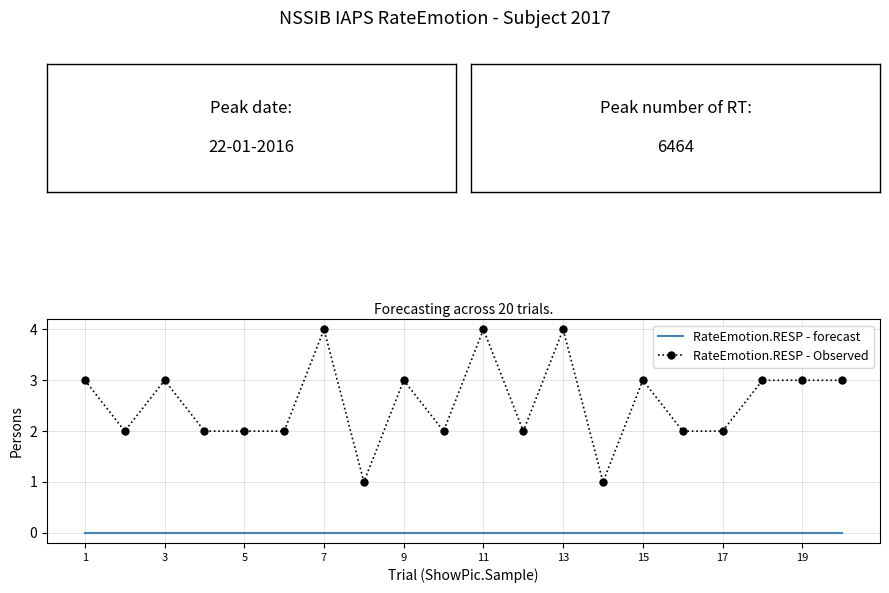

List the series in order of their peak value, highest first.

RateEmotion.RESP - Observed, RateEmotion.RESP - forecast